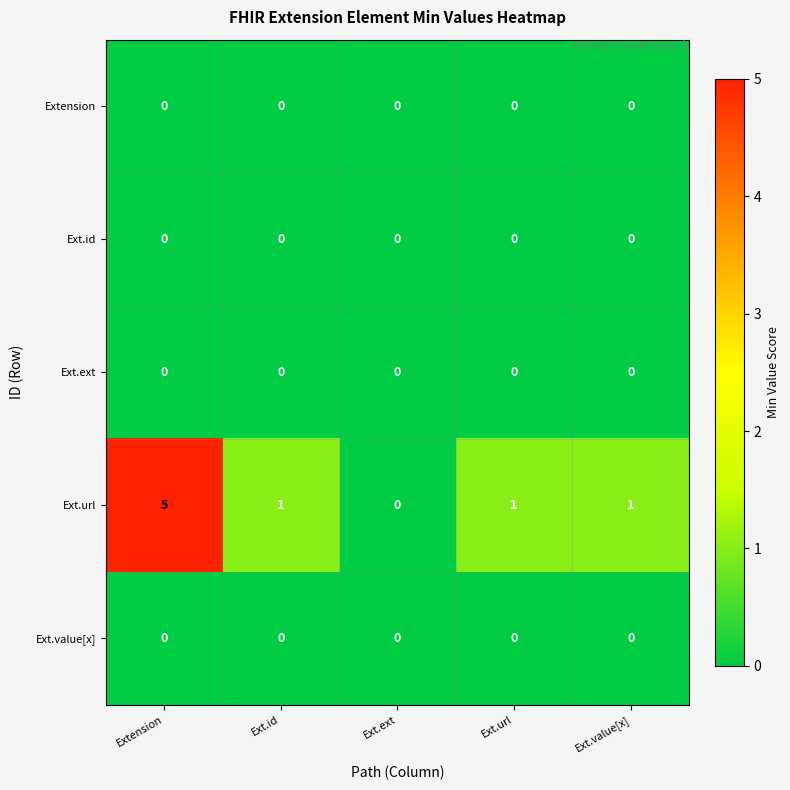

Count the Ext.url values in the range 1 to 2.

3